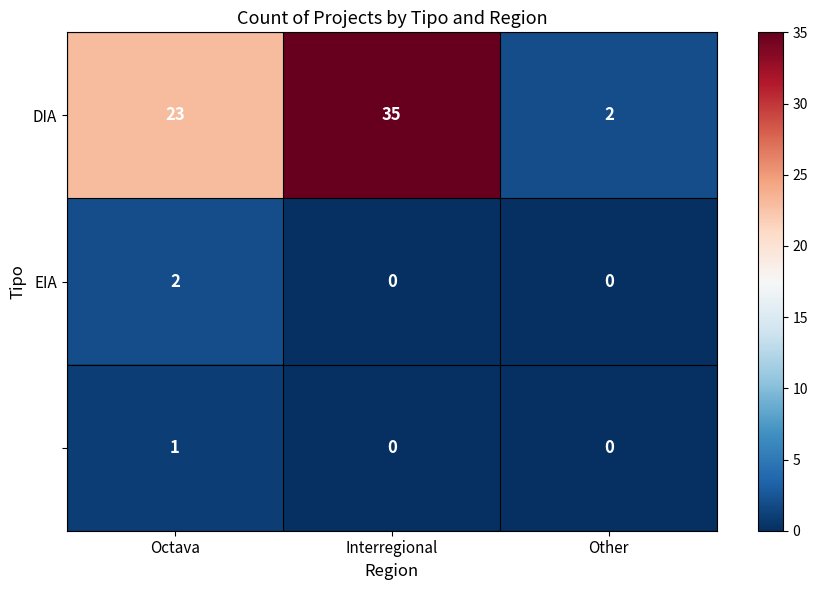

How many series are shown in this chart?

3